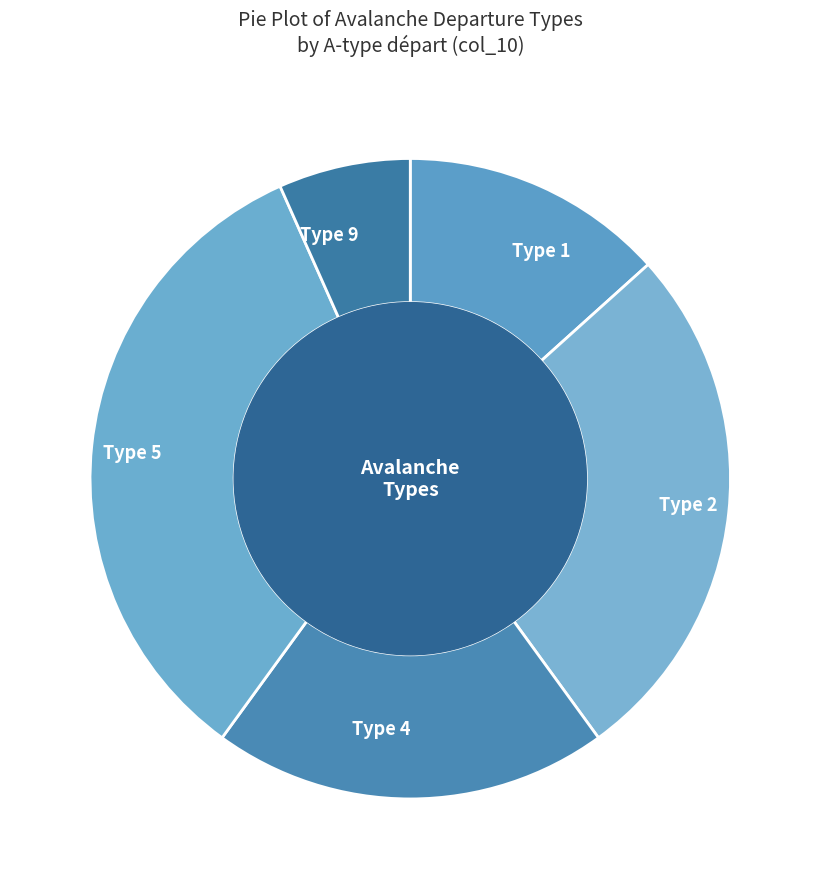

What is the ratio of the value at Type 2 to the value at Type 4?

1.3